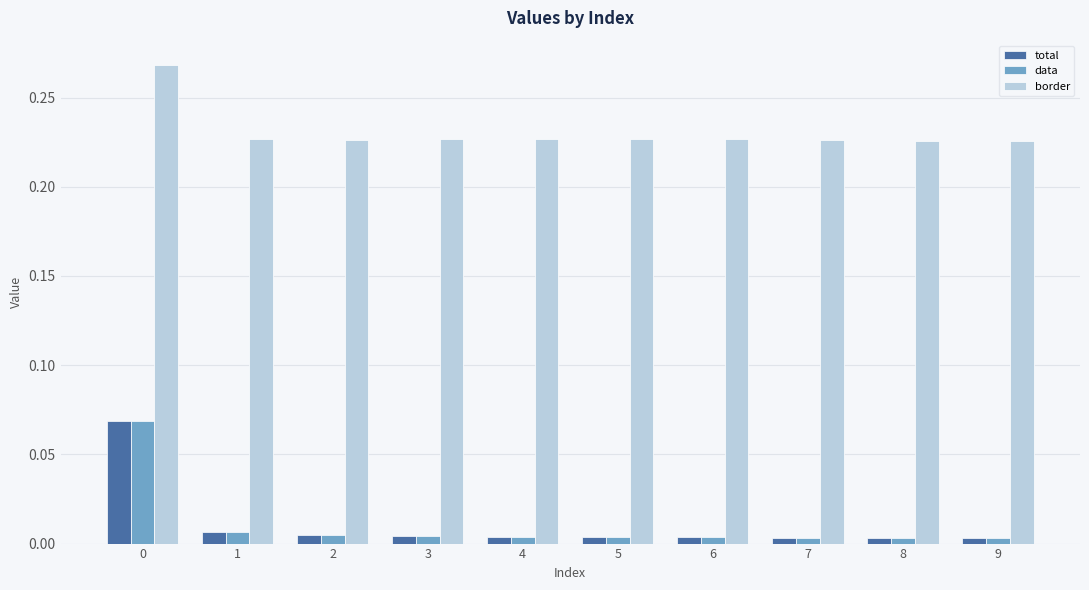

Which series has the largest total across all categories?

border